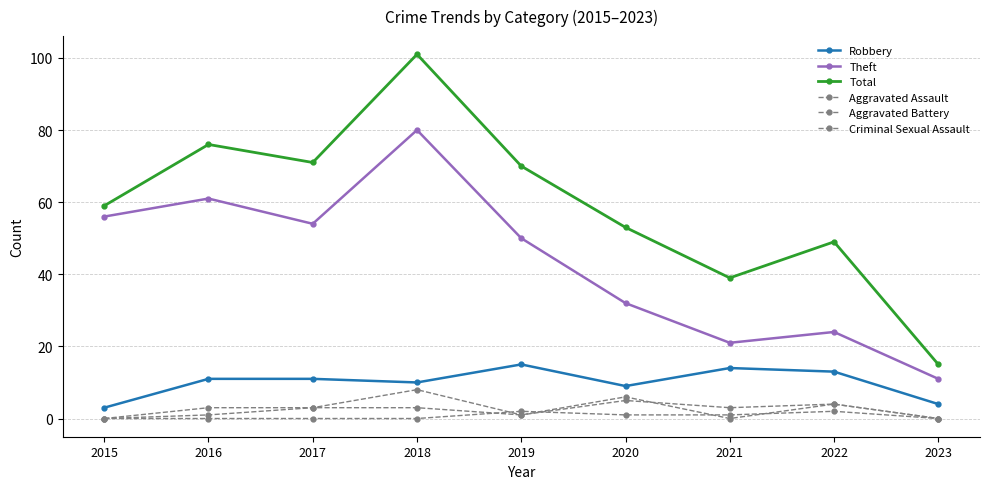

Is this an area chart (filled region under the line)?

No